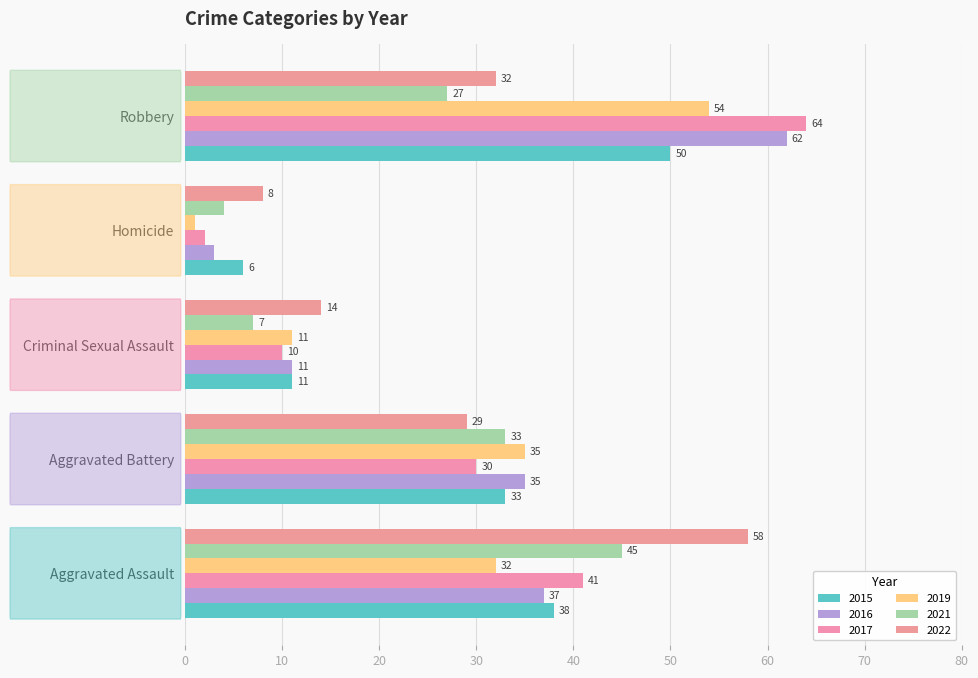

What is the total value across all series at Homicide?

24